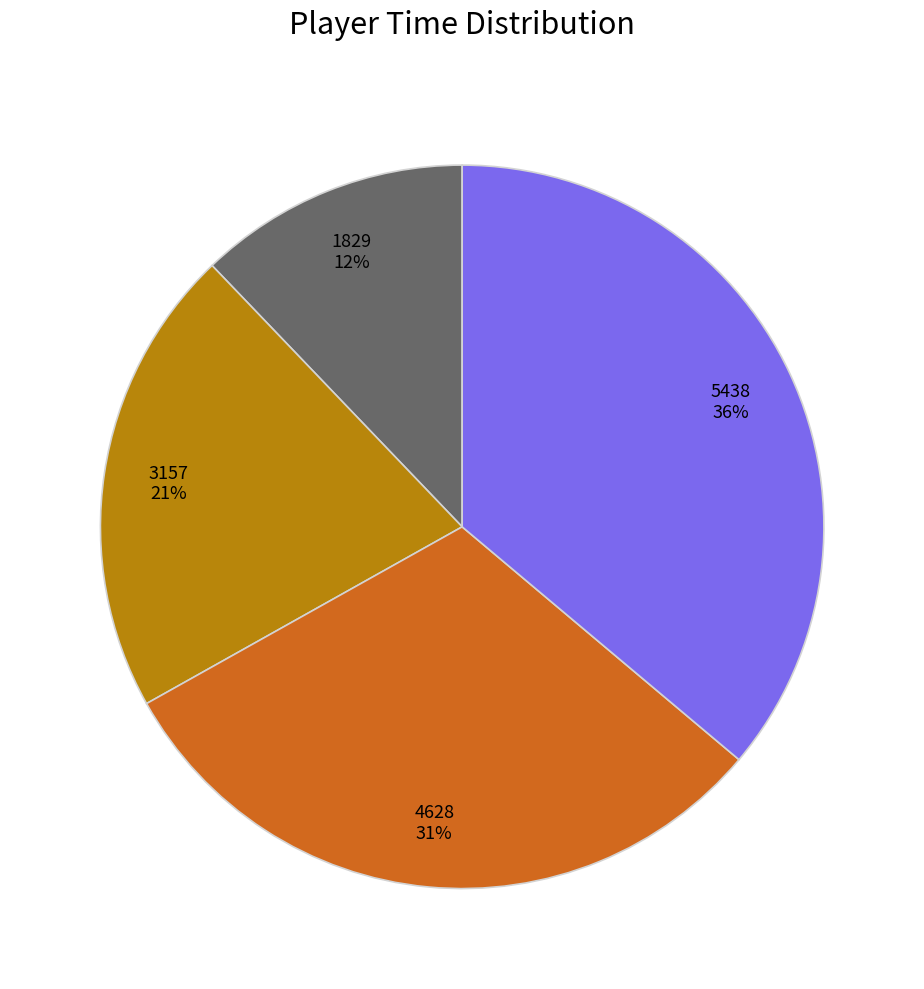

Is there a majority slice in this chart?

No